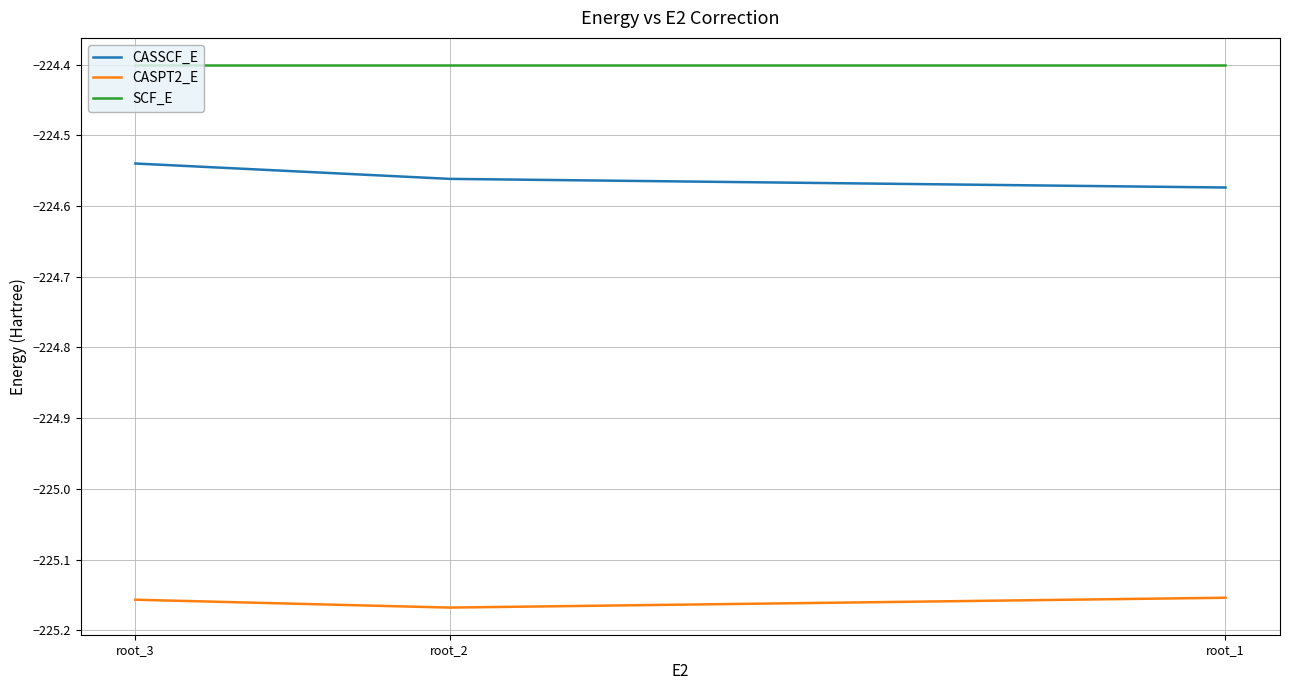

Does the chart have visible grid lines?

Yes